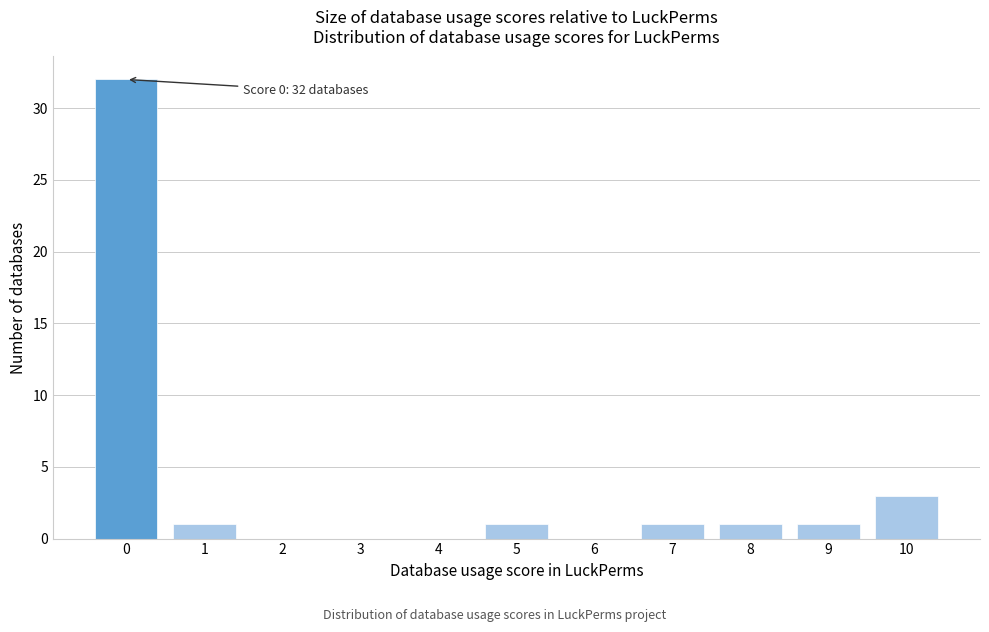

Reading right to left, what are all the values shown in this chart?

10=3	9=1	8=1	7=1	6=0	5=1	4=0	3=0	2=0	1=1	0=32